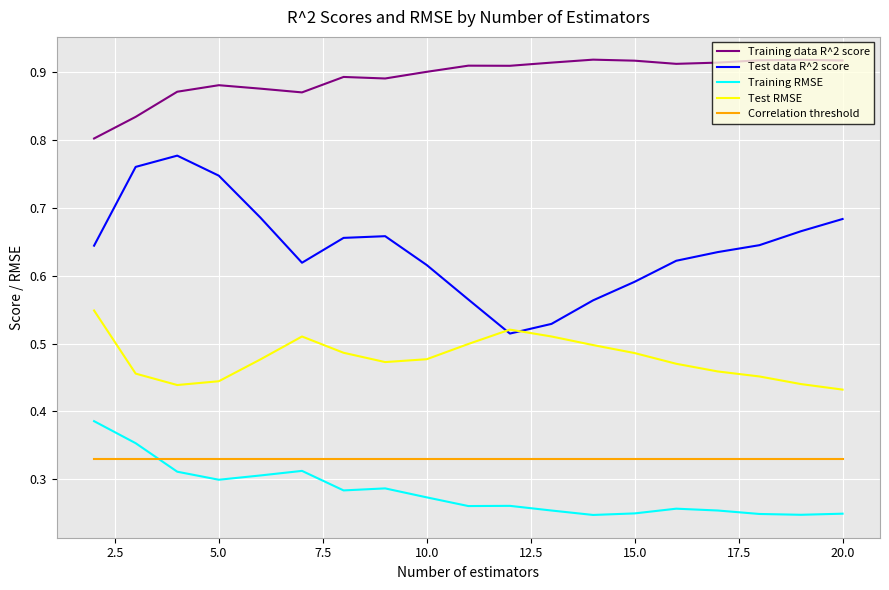

Which series has the largest total across all categories?

Training data R^2 score